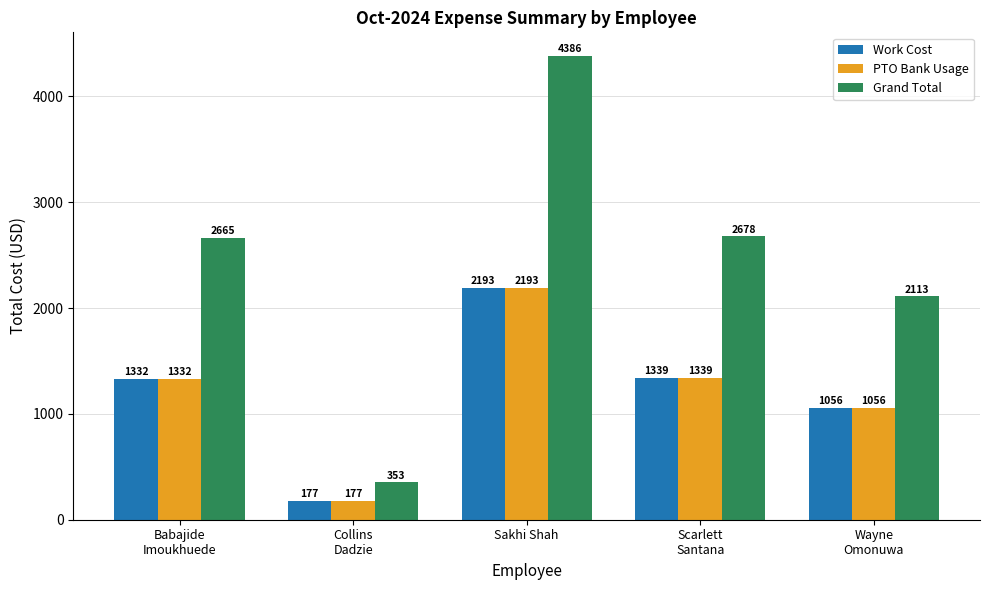

Which category has the highest value in the Work Cost series?

Sakhi Shah